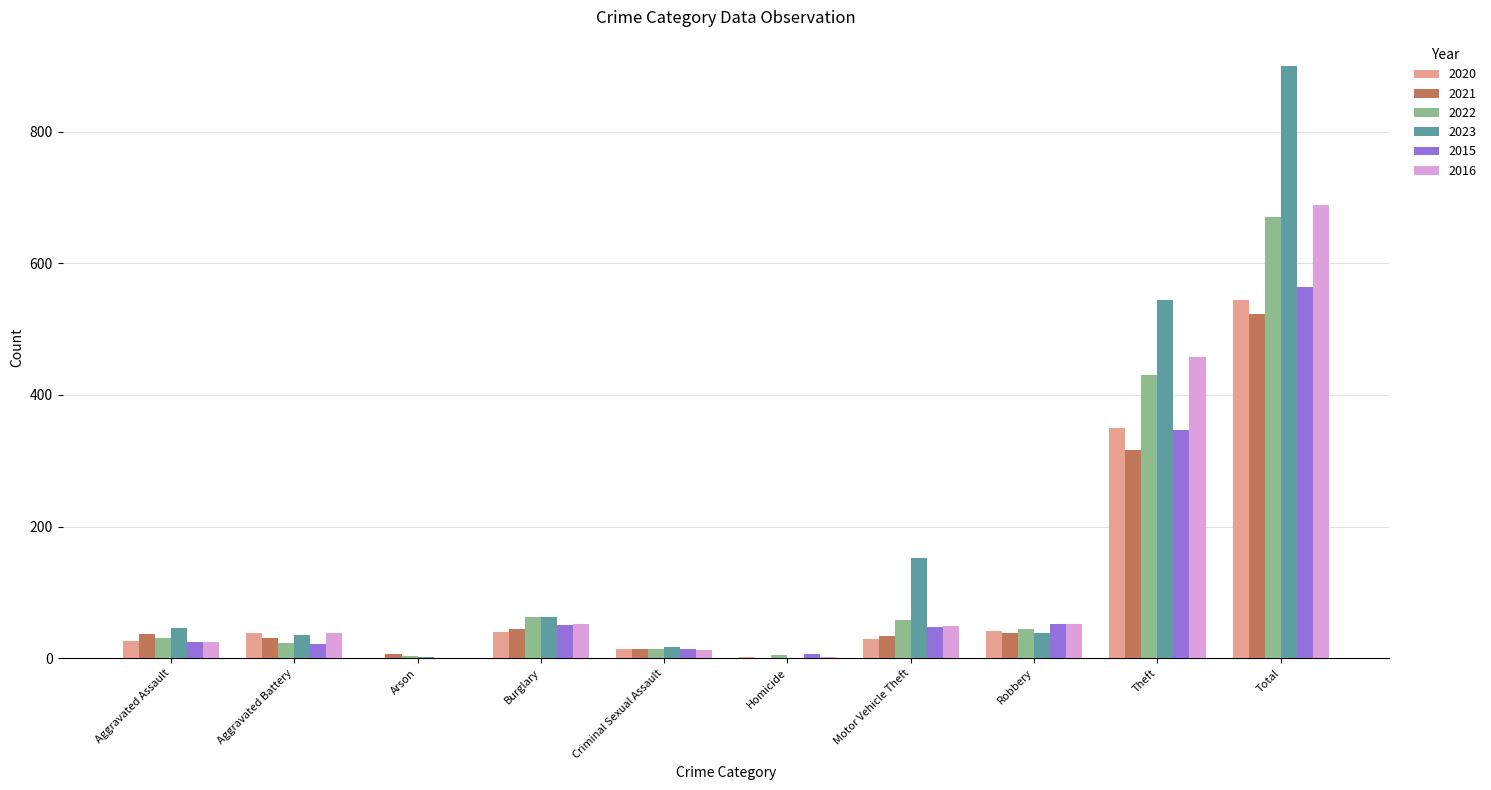

Is the value of 2022 at Theft greater than the value of 2023 at Arson?

Yes